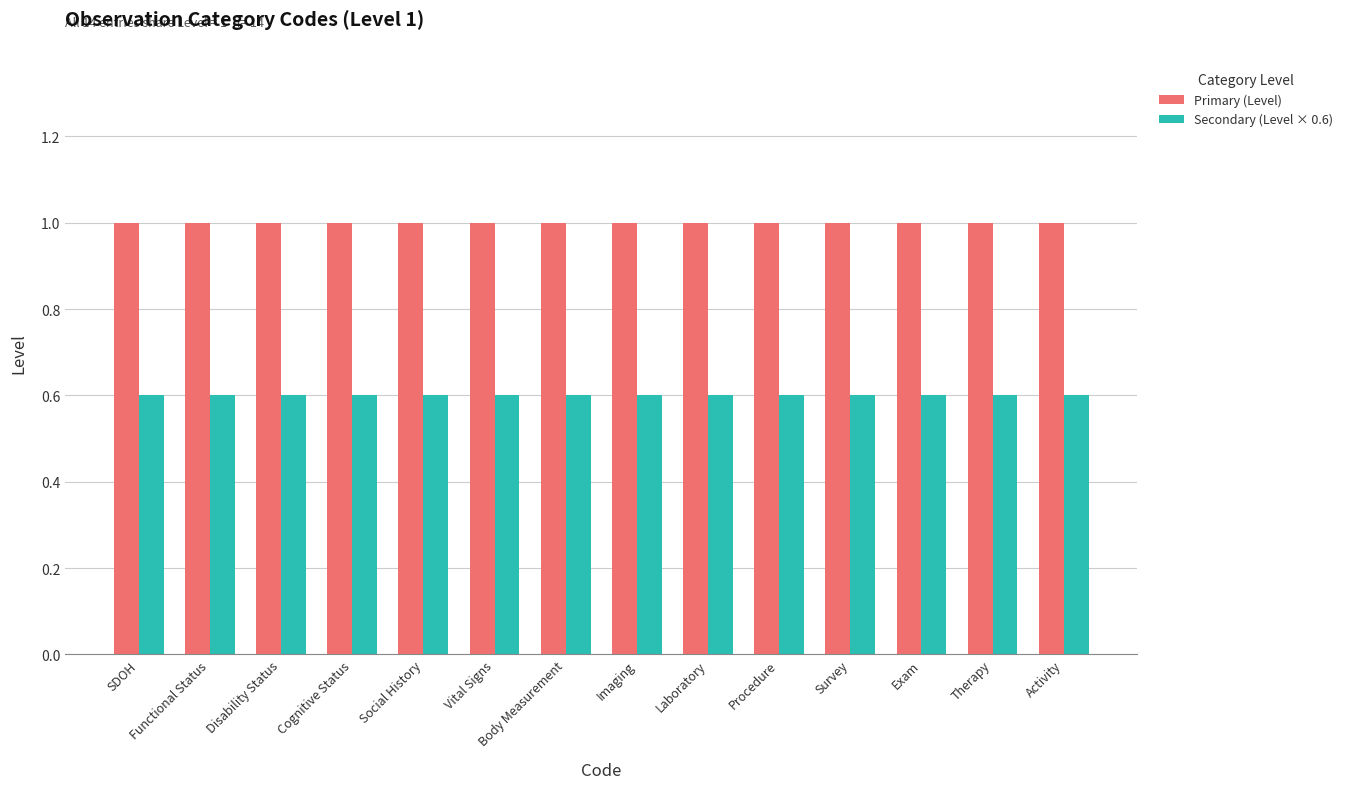

The value of Secondary (Level × 0.6) at Vital Signs is 0.9. True or false?

False